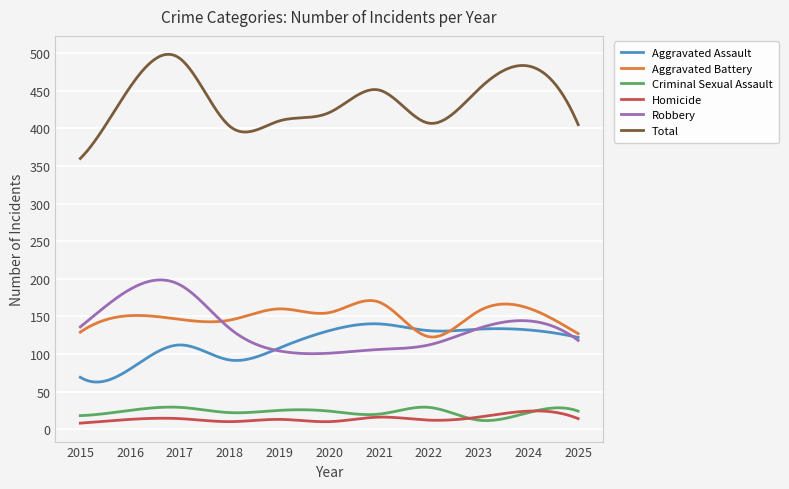

True or false: Robbery and Homicide cross at least once.

False